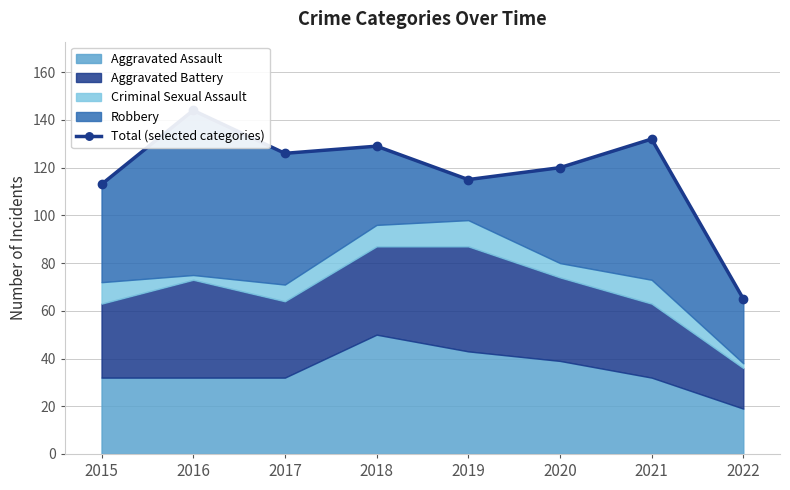

Reading left to right, extract all data points from this chart.

113	144	126	129	115	120	132	65